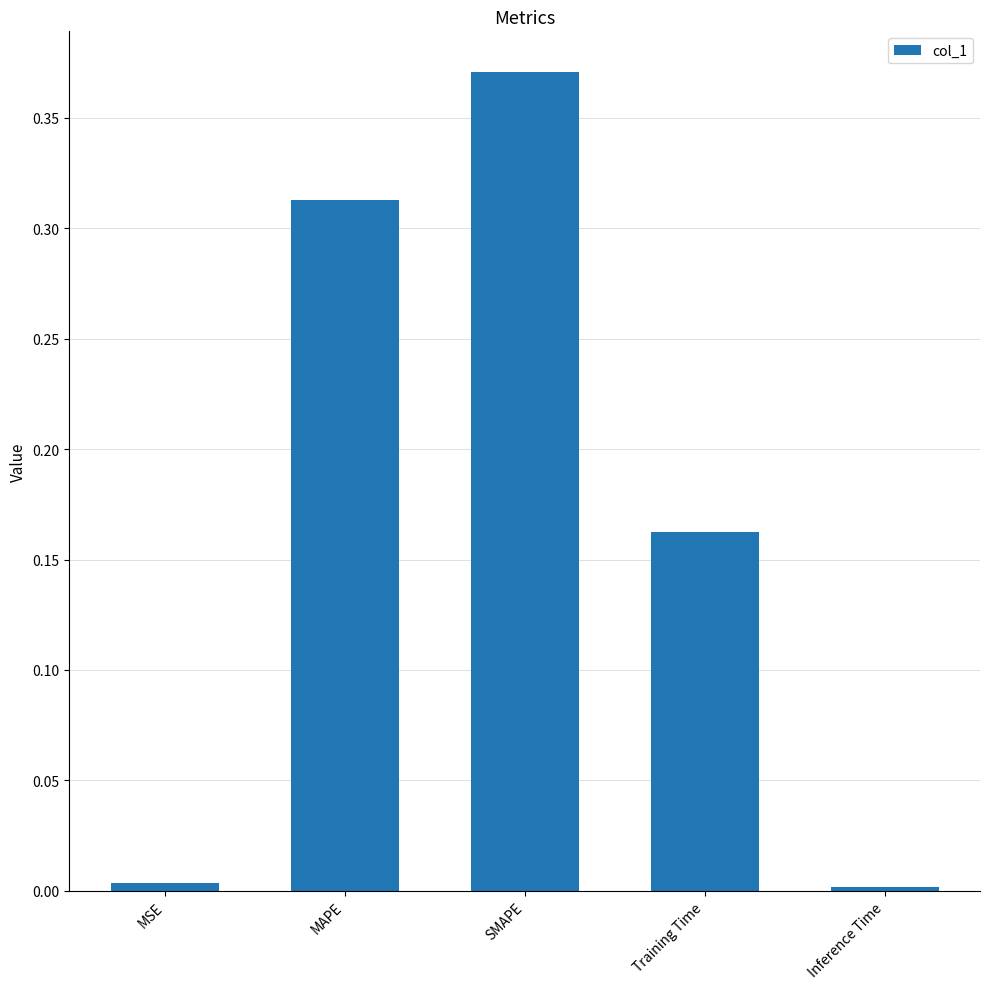

Which label corresponds to the largest value in the chart?

SMAPE